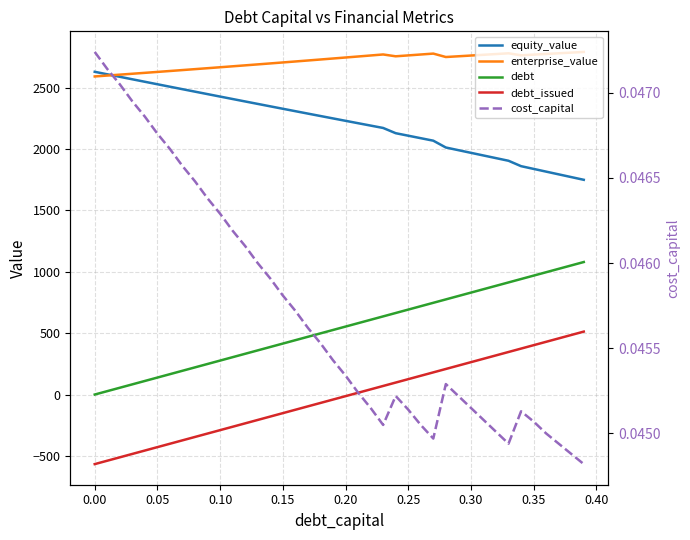

Does the chart have visible grid lines?

Yes